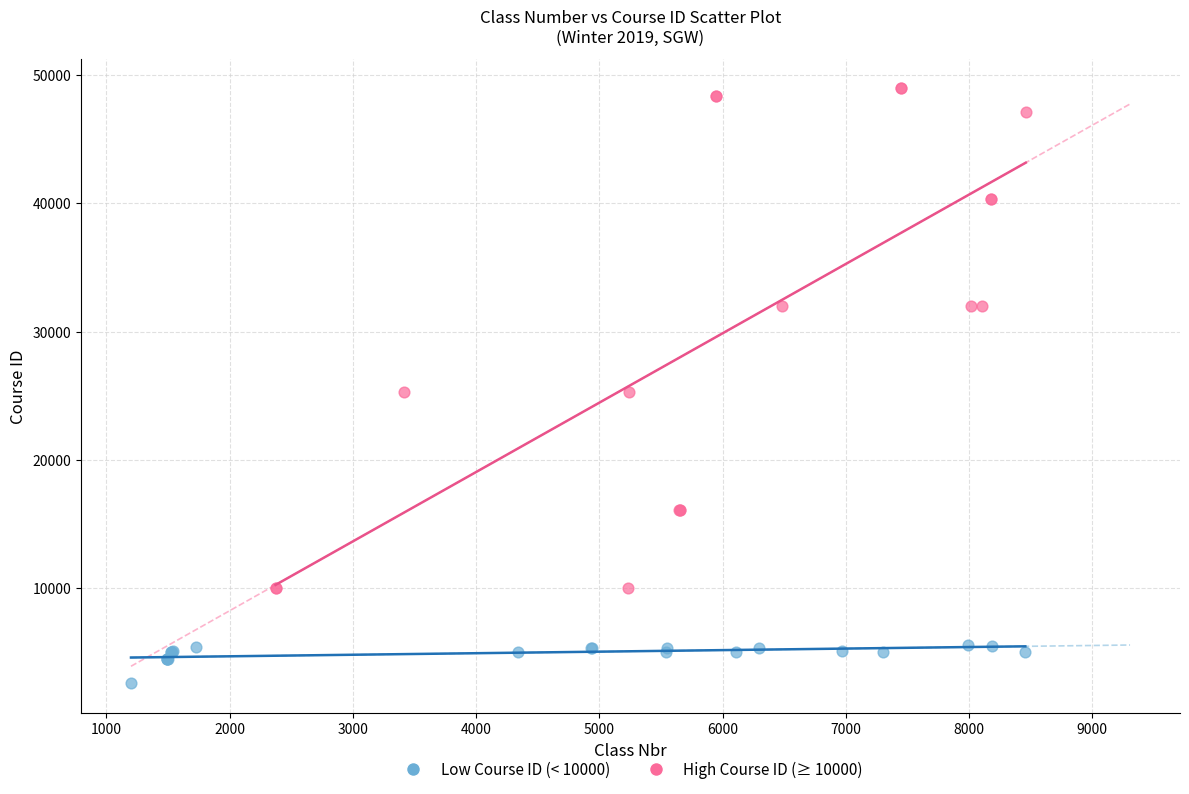

Which series reaches the minimum Y coordinate?

Low Course ID (< 10000)